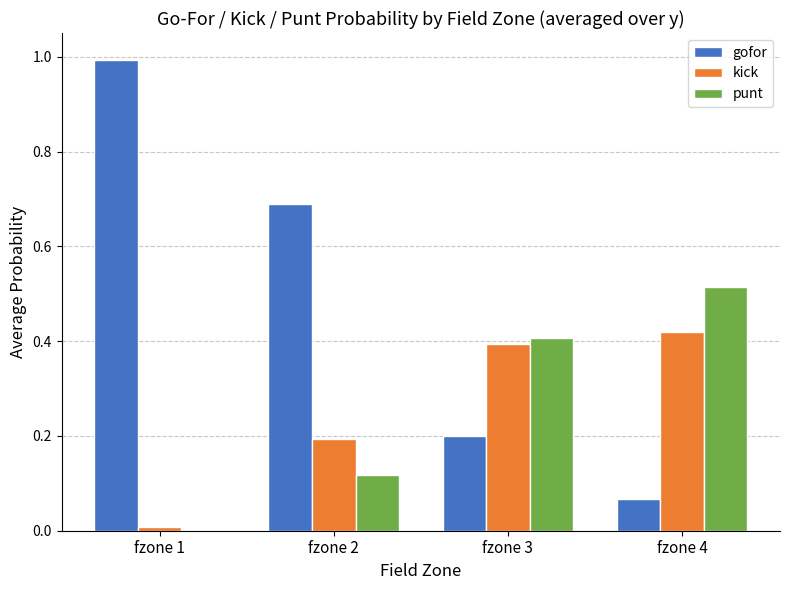

Is the value of punt at fzone 3 greater than the value of gofor at fzone 1?

No